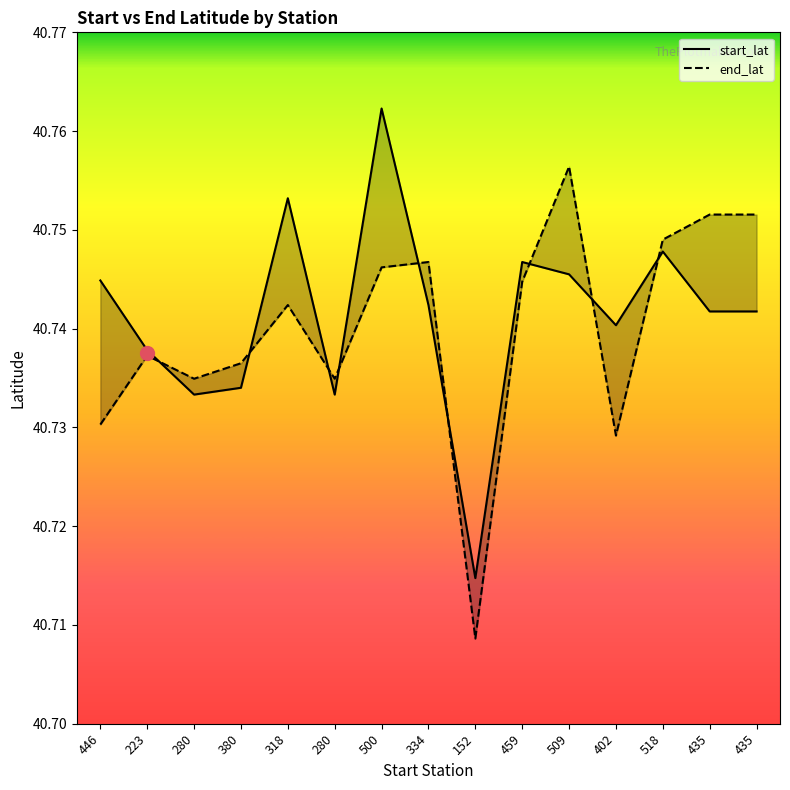

Count the start_lat values in the range 40 to 41.

15